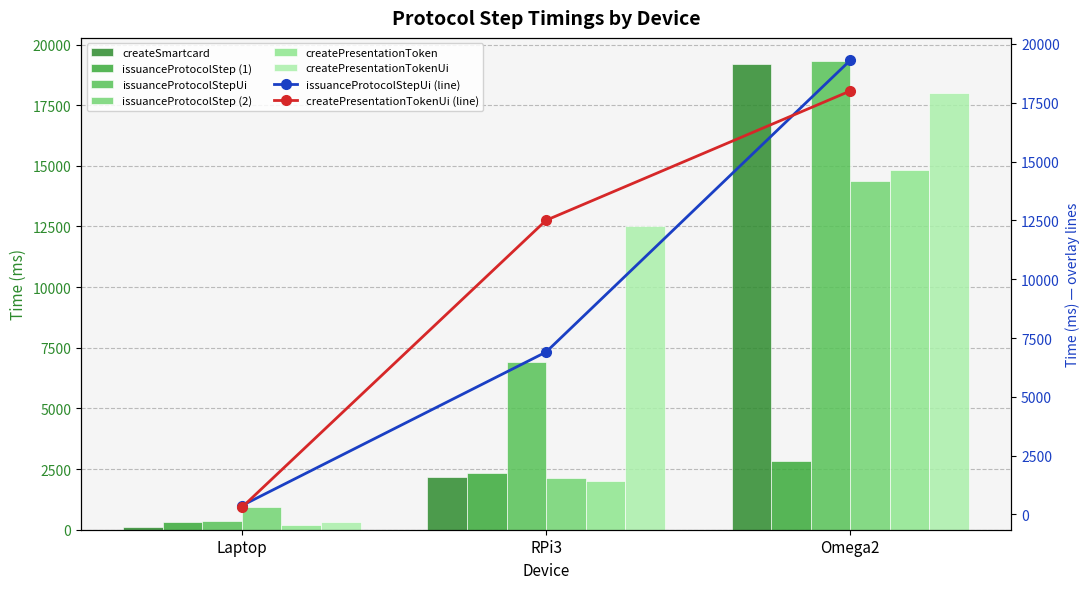

True or false: issuanceProtocolStepUi has a value of 591.3 at Laptop.

False